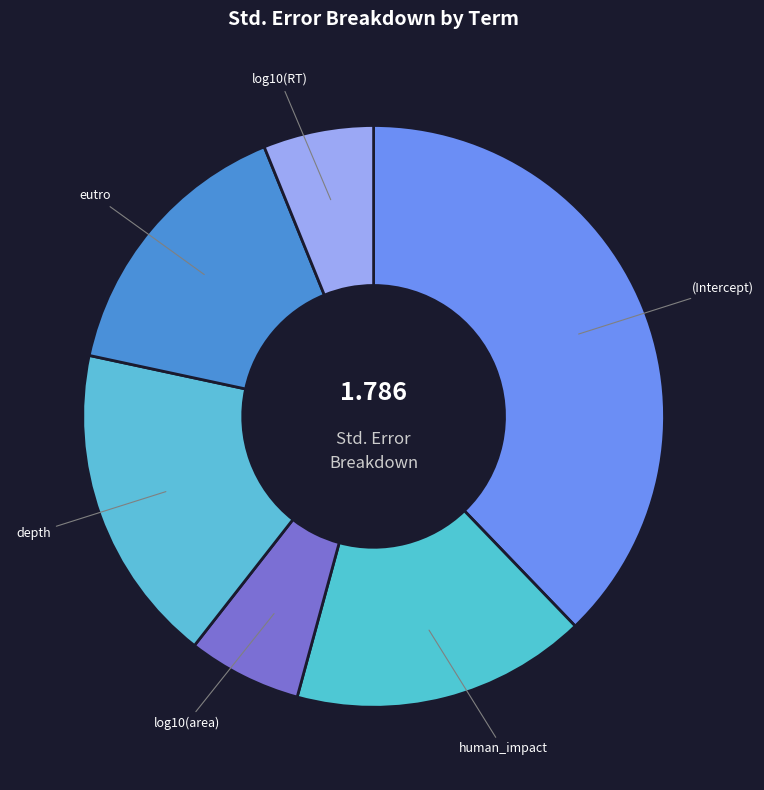

Is the sum of human_impact and eutro greater than half?

No